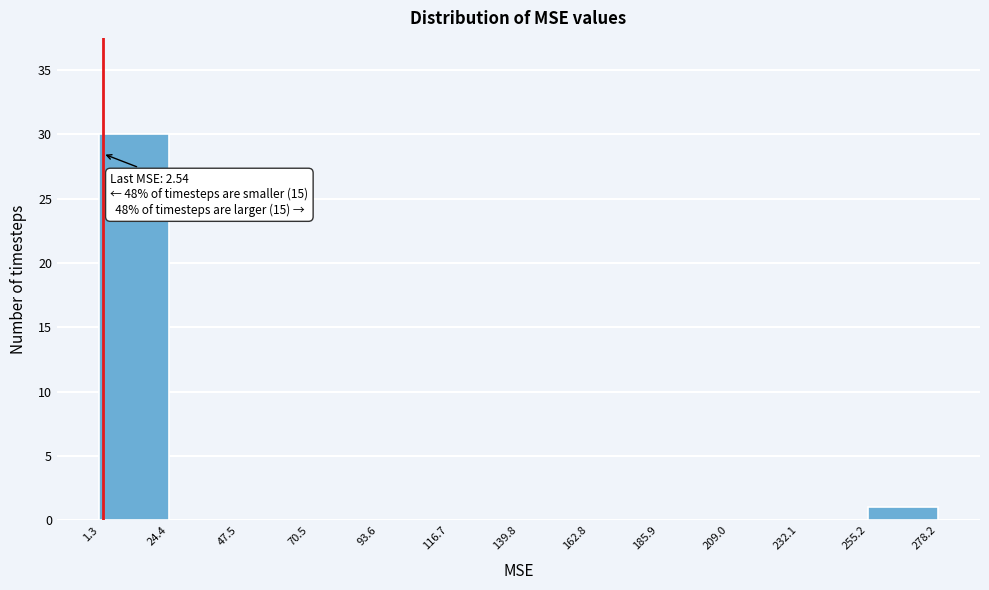

Over which range of the x-axis is the bar tallest?

1.3 to 24.4